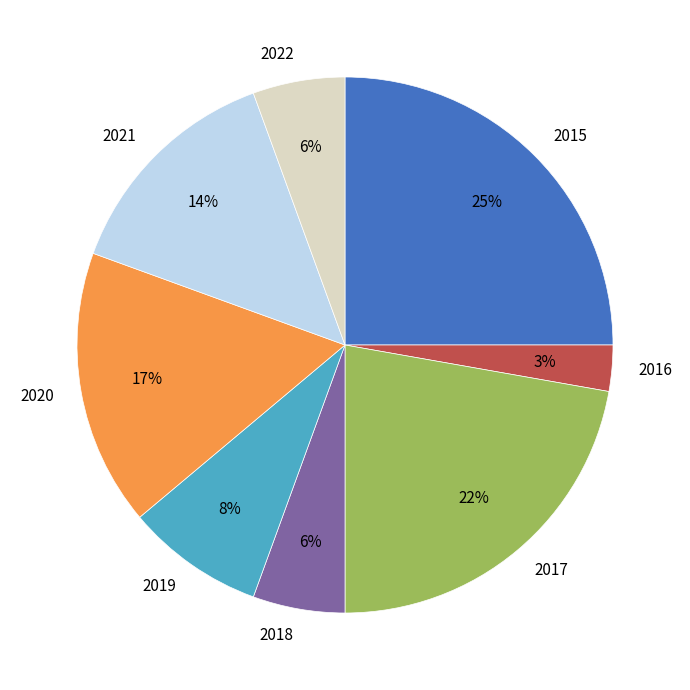

Which category has the smallest portion of the pie?

2016